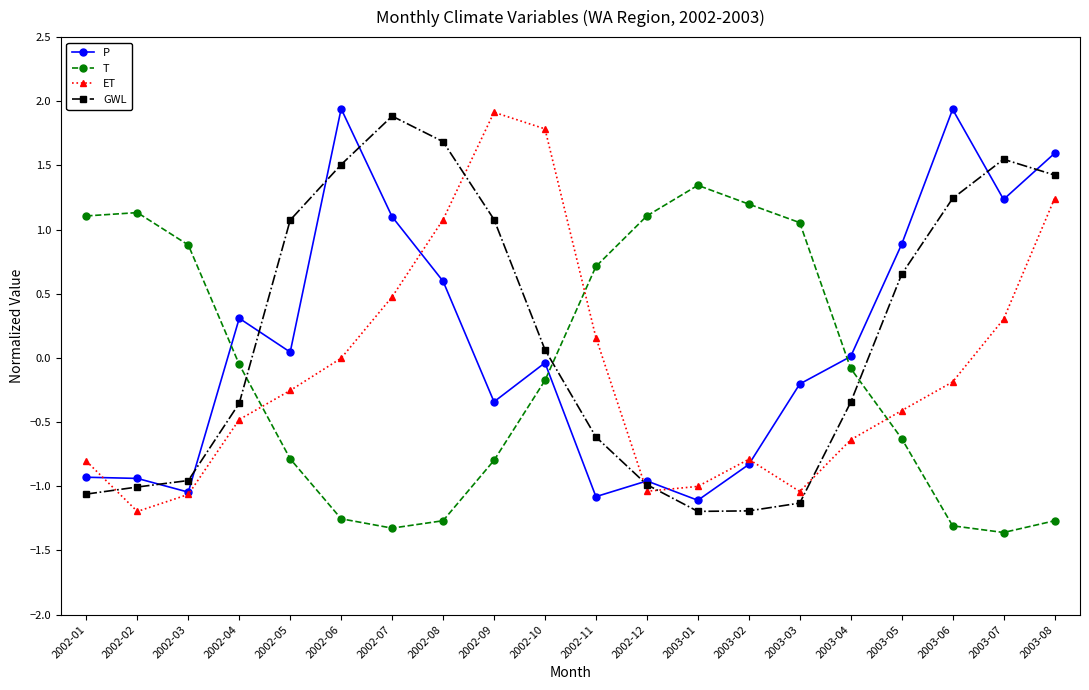

How many negative values does the T series have?

12